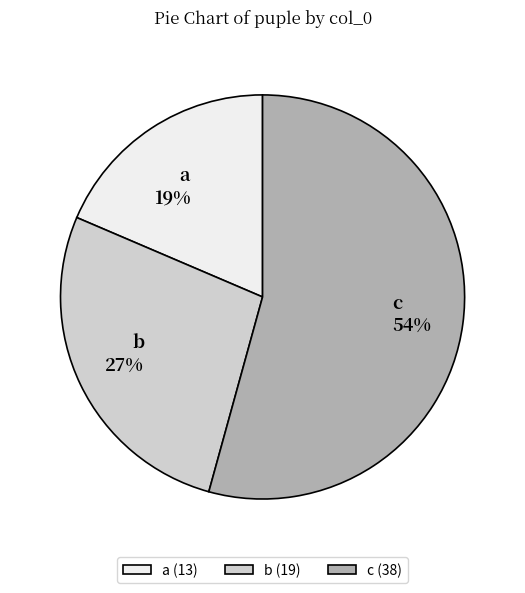

Between c and b, which is larger?

c